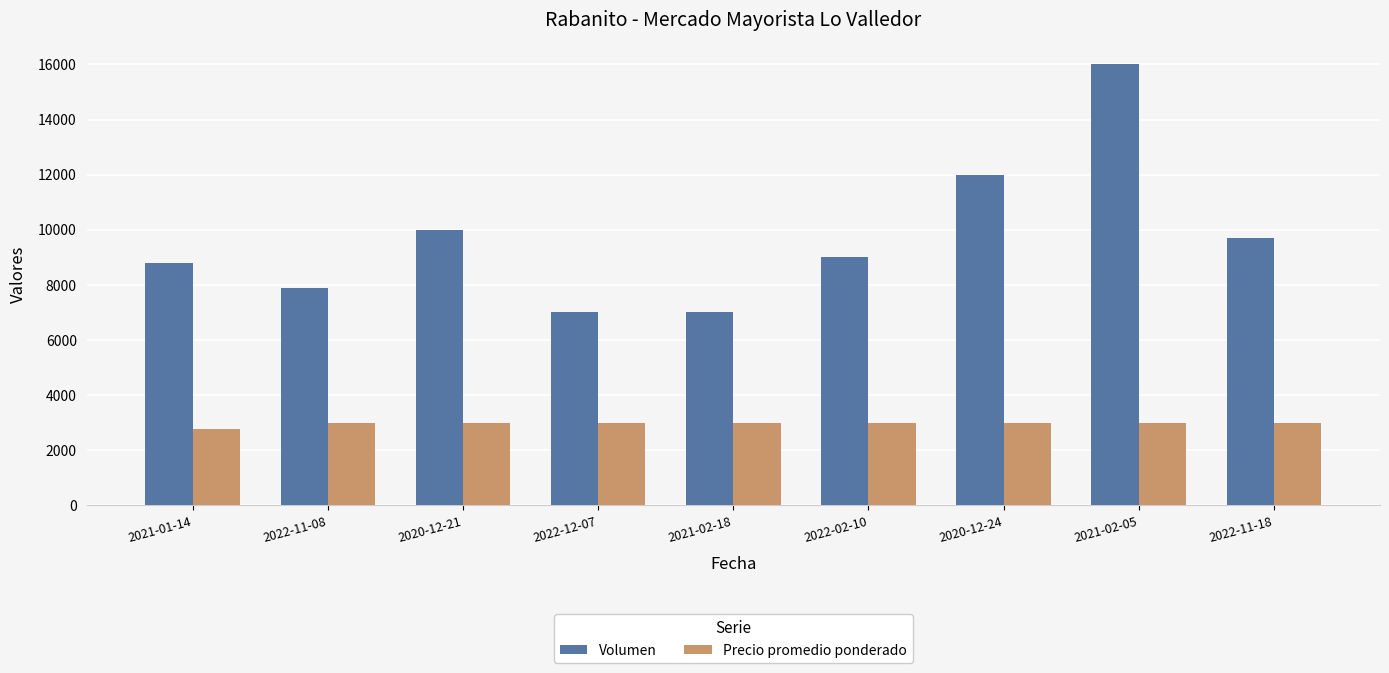

What is the total value across all series at 2022-11-18?

12700